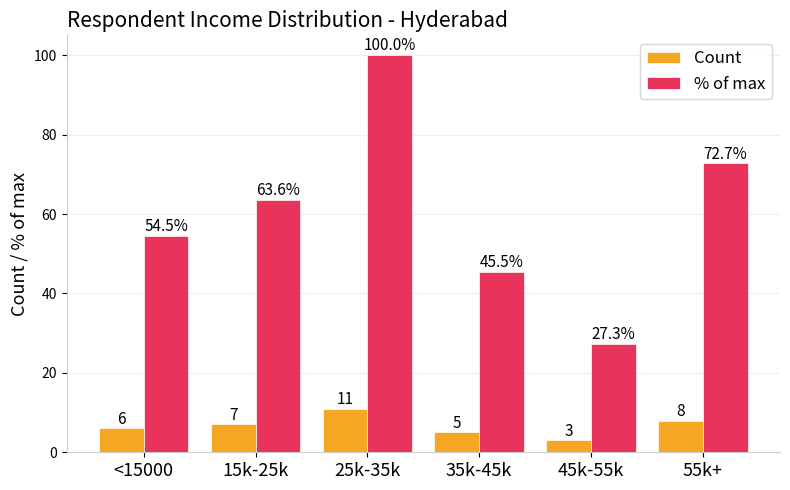

What is the label of the 1st bar from the right?

55k+